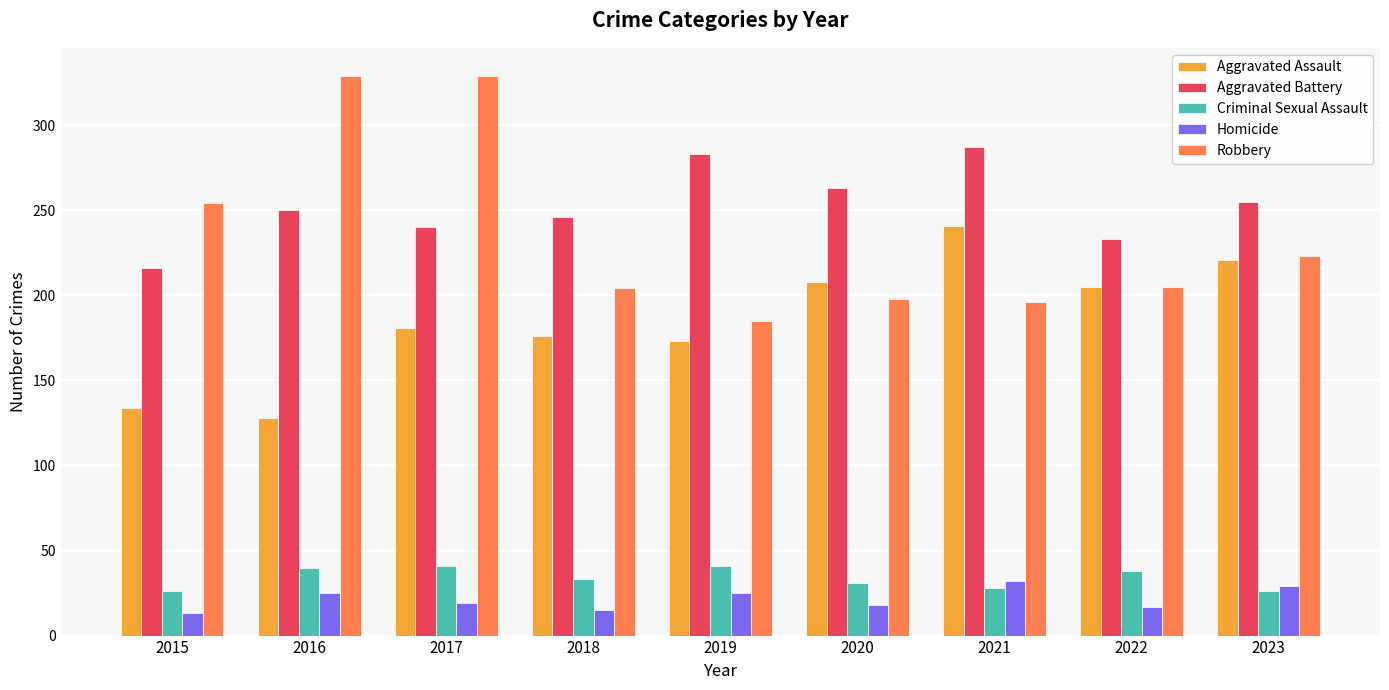

What is the difference between the highest and lowest values at 2018?

231